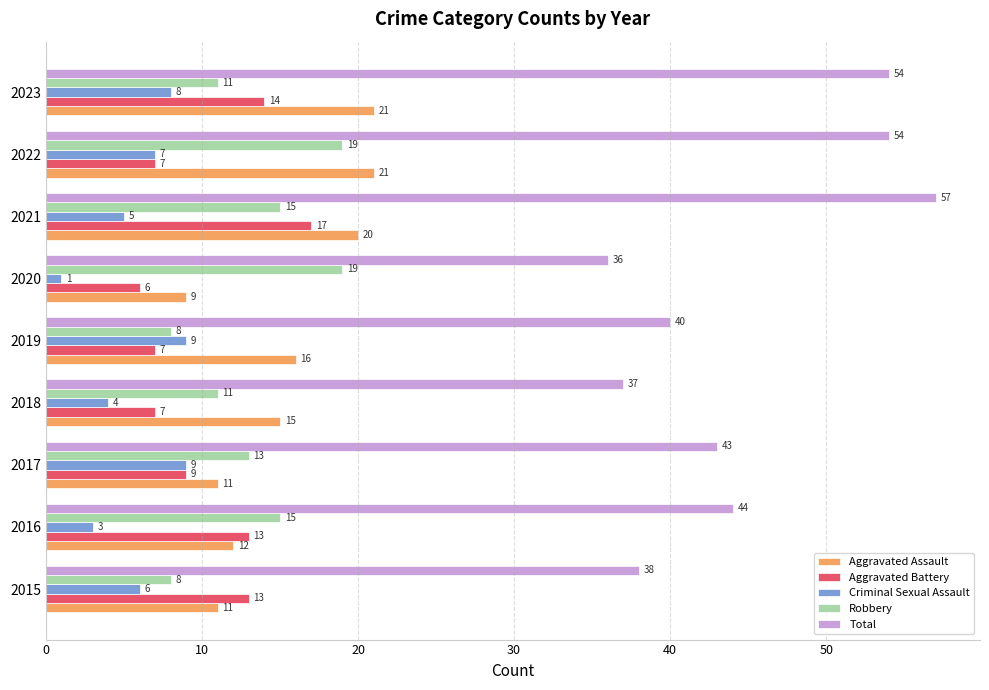

True or false: Total has a value of 13 at 2018.

False